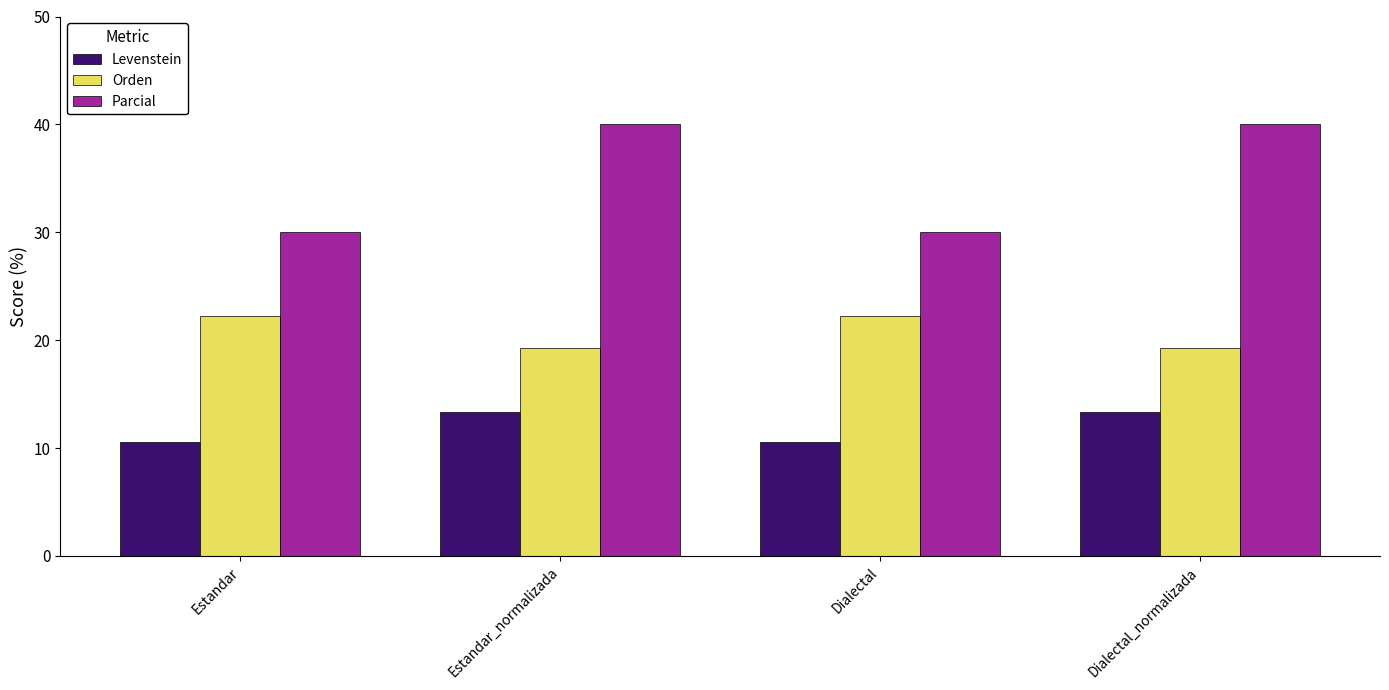

Rank the series by their average value, from lowest to highest.

Levenstein, Orden, Parcial